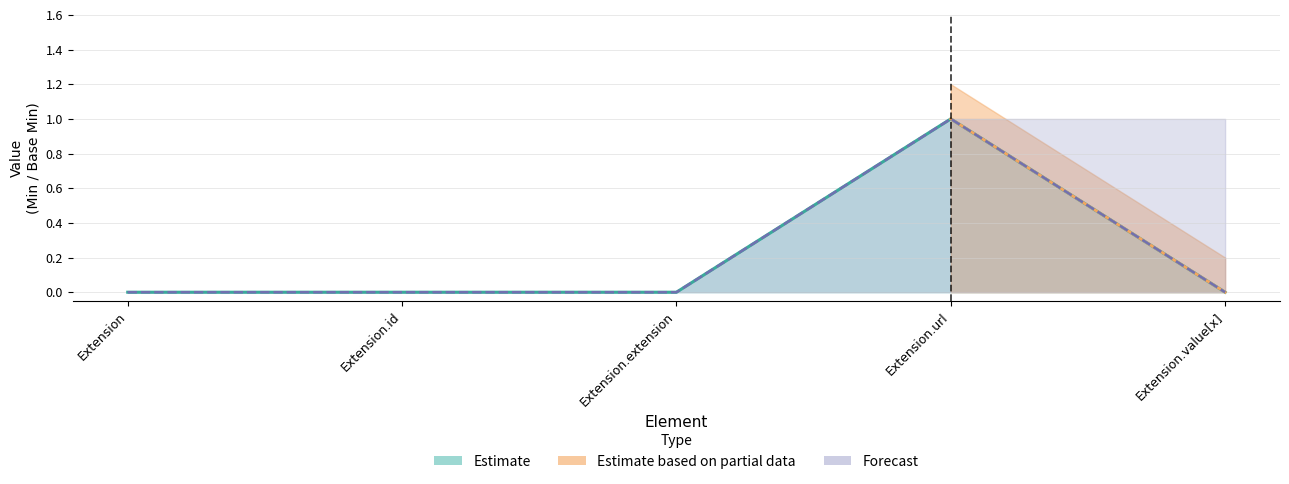

True or false: Min has a value of 1 at Extension.url.

True